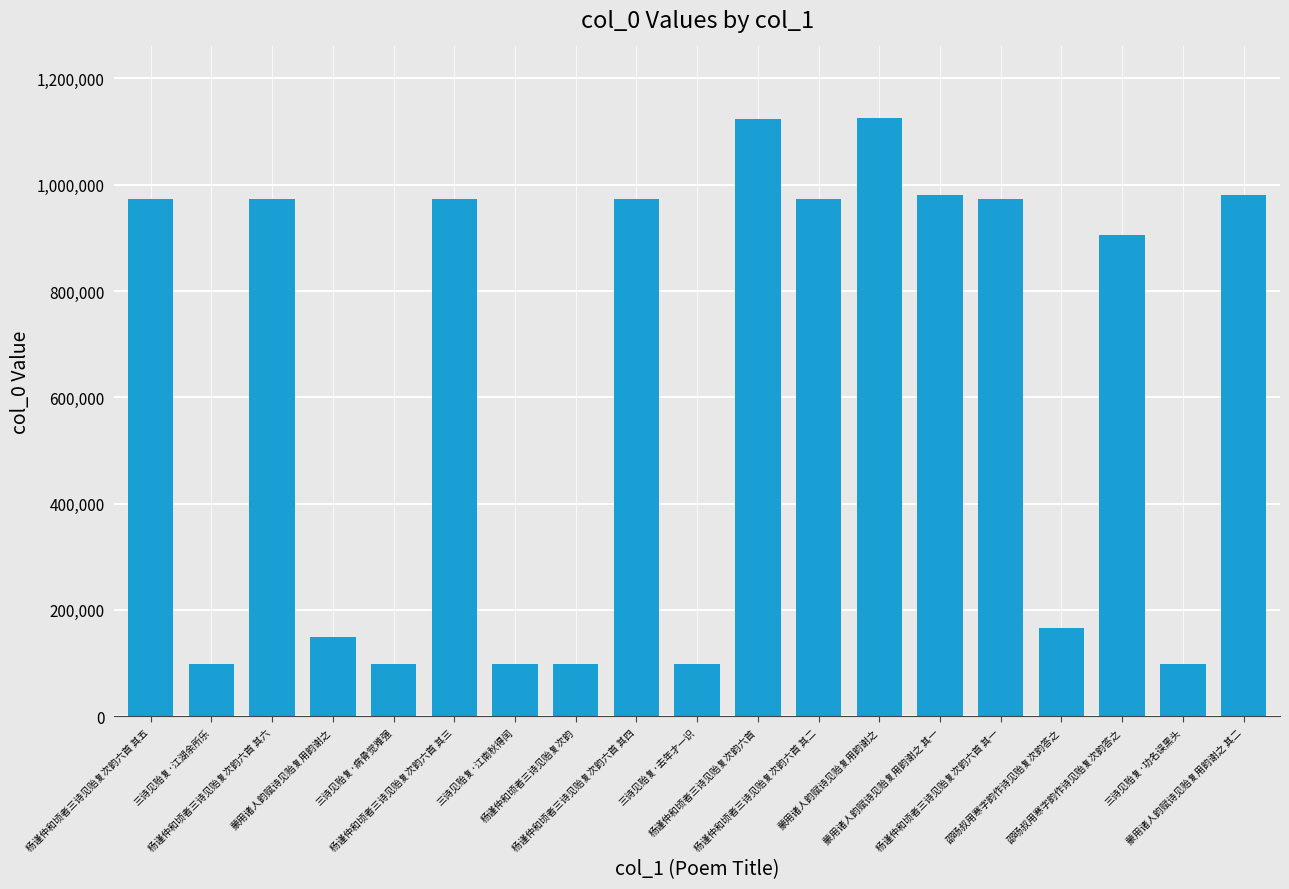

List the labels in order of value, smallest first.

杨谨仲和顷者三诗见贻复次韵, 三诗见贻复·江湖余所乐, 三诗见贻复·去年才一识, 三诗见贻复·功名误黑头, 三诗见贻复·病骨觉难强, 三诗见贻复·江南秋得闰, 蒙用诸人韵赋诗见贻复用韵谢之, 邵旸叔用寒字韵作诗见贻复次韵答之, 邵旸叔用寒字韵作诗见贻复次韵答之, 杨谨仲和顷者三诗见贻复次韵六首 其六, 杨谨仲和顷者三诗见贻复次韵六首 其五, 杨谨仲和顷者三诗见贻复次韵六首 其四, 杨谨仲和顷者三诗见贻复次韵六首 其三, 杨谨仲和顷者三诗见贻复次韵六首 其二, 杨谨仲和顷者三诗见贻复次韵六首 其一, 蒙用诸人韵赋诗见贻复用韵谢之 其二, 蒙用诸人韵赋诗见贻复用韵谢之 其一, 杨谨仲和顷者三诗见贻复次韵六首, 蒙用诸人韵赋诗见贻复用韵谢之